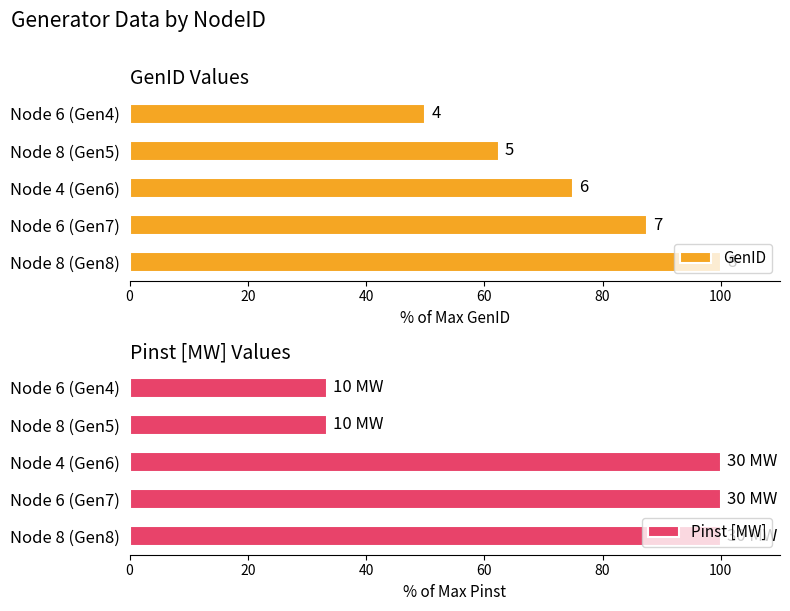

Is it true that Pinst [MW] equals 22.1 at Node 6 (Gen4)?

False